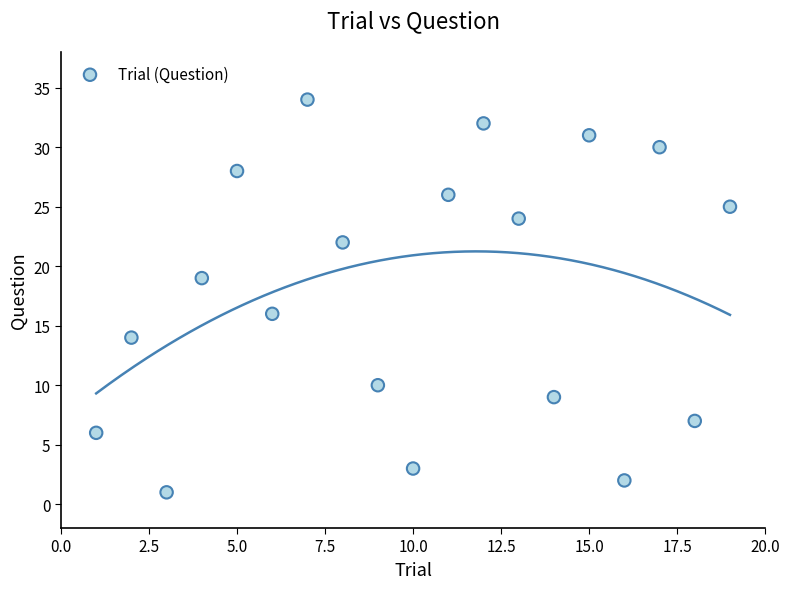

What is the range of Y values (max minus min)?

33